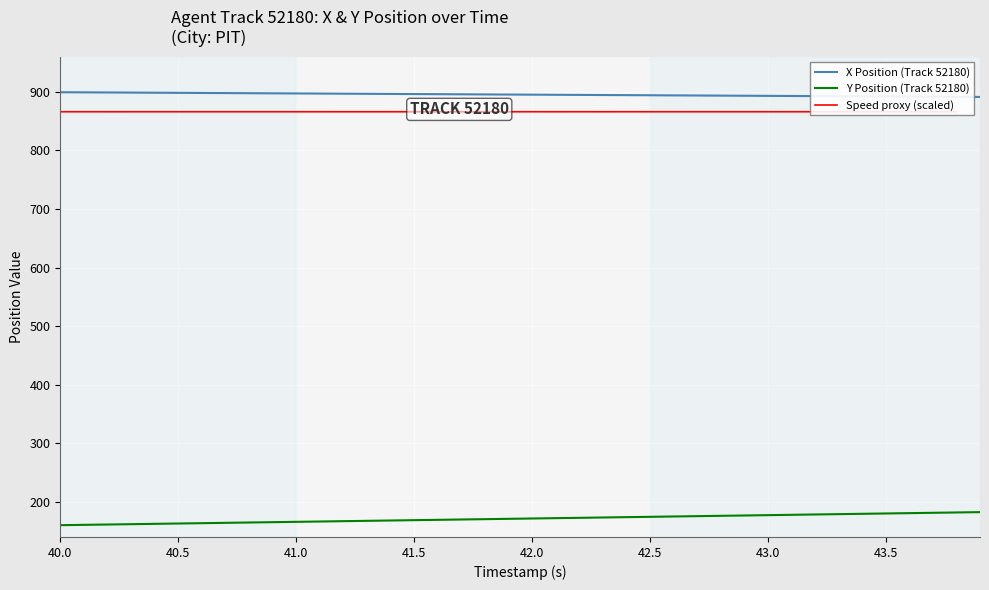

Reading left to right, what are all the values shown in this chart?

X: 899.4	899.2	899.0	898.8	898.6	898.4	898.2	898.0	897.7	897.5	897.3	897.1	896.9	896.7	896.5	896.3	896.1	895.9	895.7	895.5	895.3	895.1	894.8	894.6	894.4	894.2	894.0	893.8	893.6	893.4	893.2	893.0	892.8	892.6	892.4	892.2	892.0	891.8	891.6	891.4
Y: 160.1	160.7	161.3	161.8	162.4	163.0	163.6	164.1	164.7	165.3	165.8	166.4	167.0	167.6	168.1	168.7	169.3	169.8	170.4	171.0	171.5	172.1	172.7	173.3	173.8	174.4	175.0	175.5	176.1	176.7	177.3	177.8	178.4	179.0	179.6	180.1	180.7	181.3	181.8	182.4